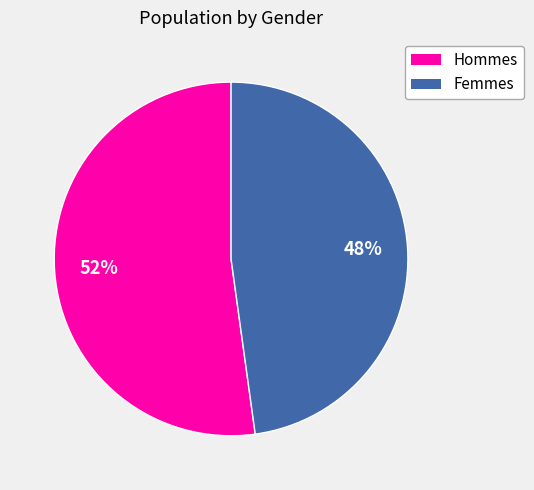

Count the number of slices in the pie.

2